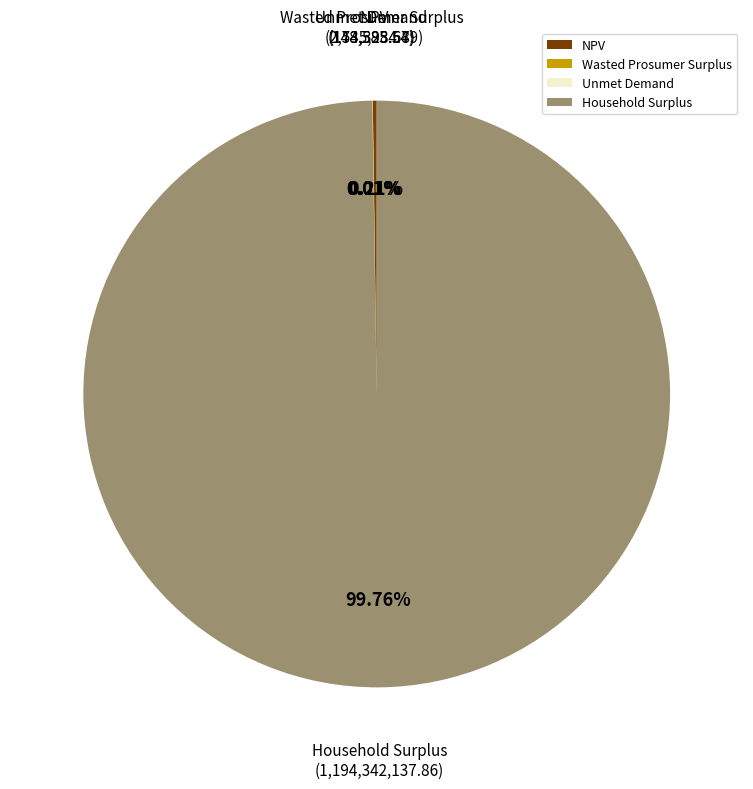

Which slice represents more than half of the pie?

Household Surplus